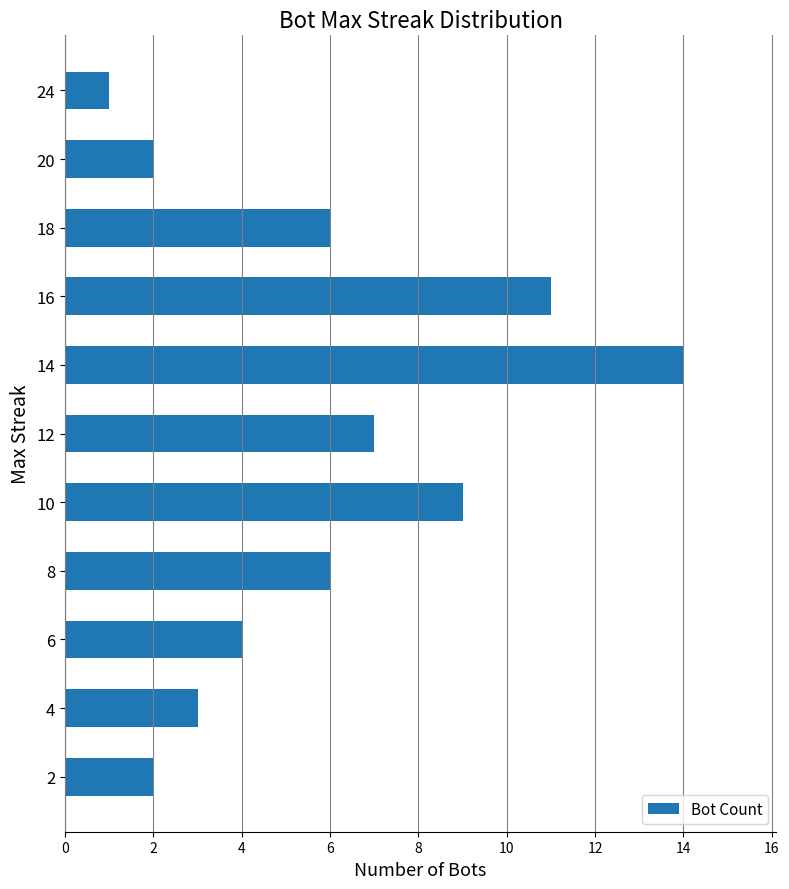

How many bars are there in total?

11